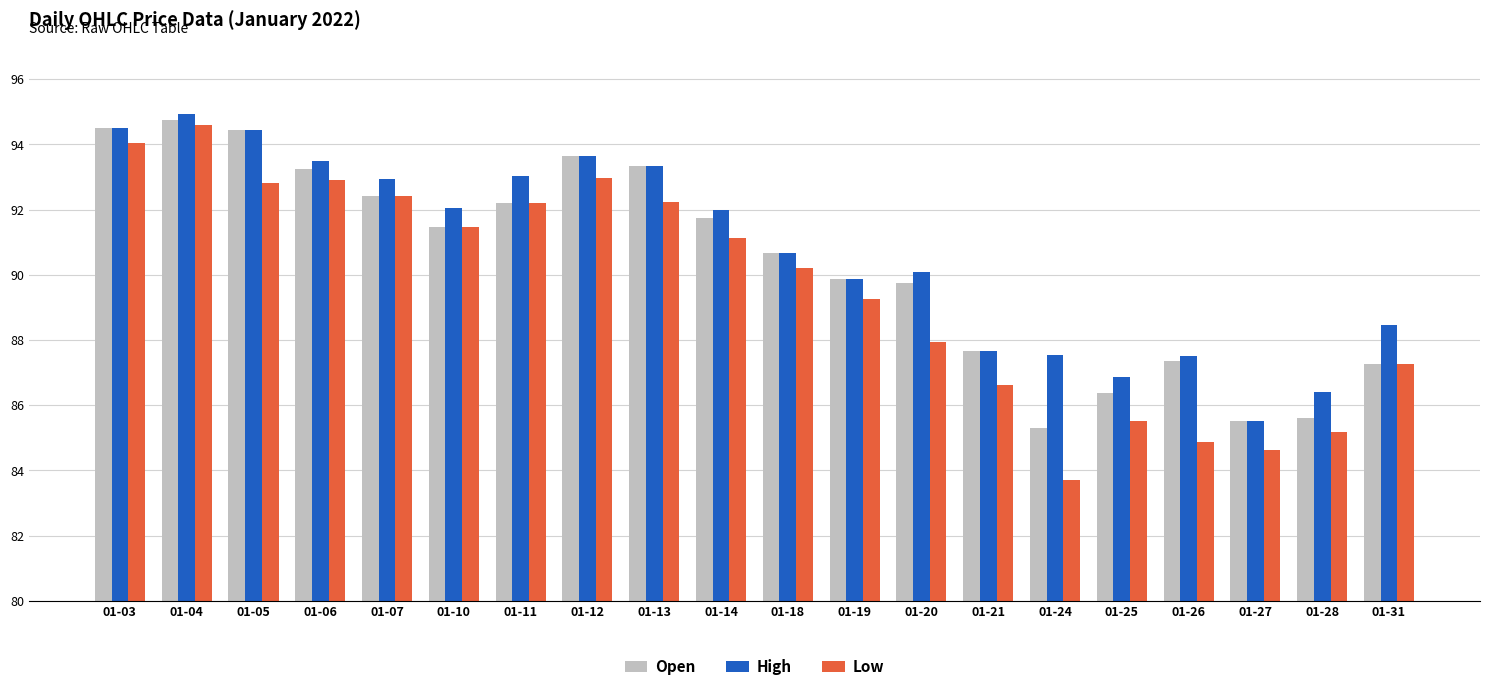

Which category has the lowest value in the High series?

01-27